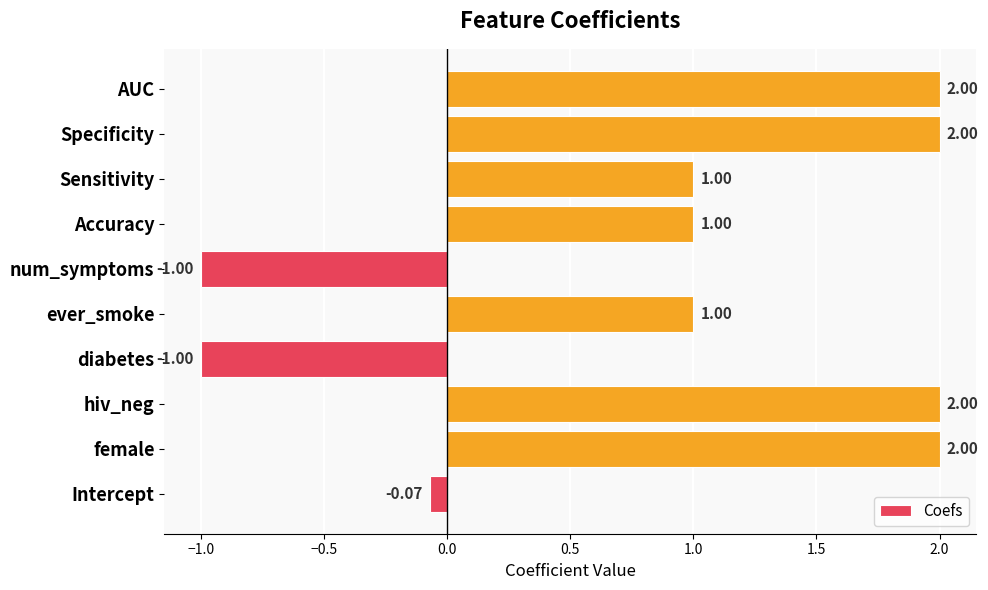

Where is the data nearest to the value 0?

Intercept